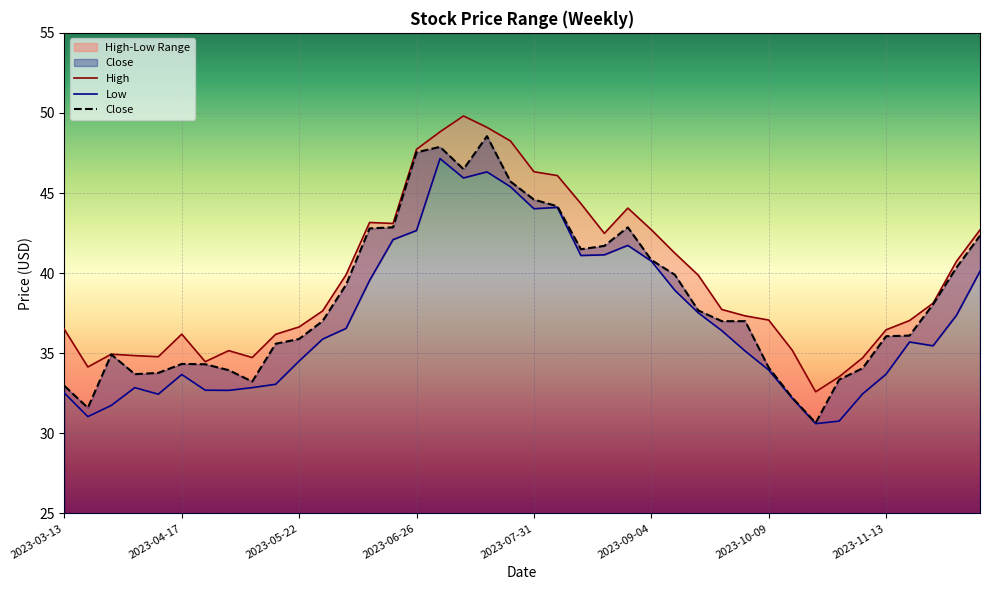

How many values in the Low series are below 35?

17